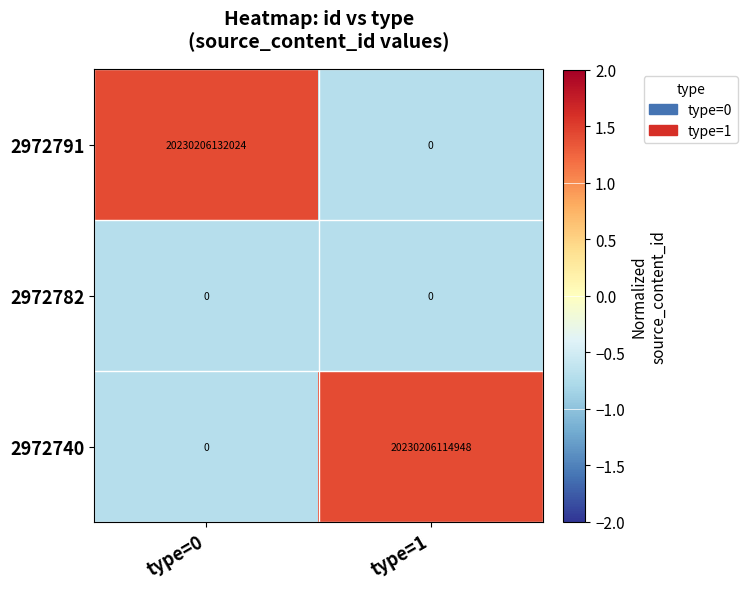

List the series in order of their peak value, lowest first.

2972782, 2972740, 2972791